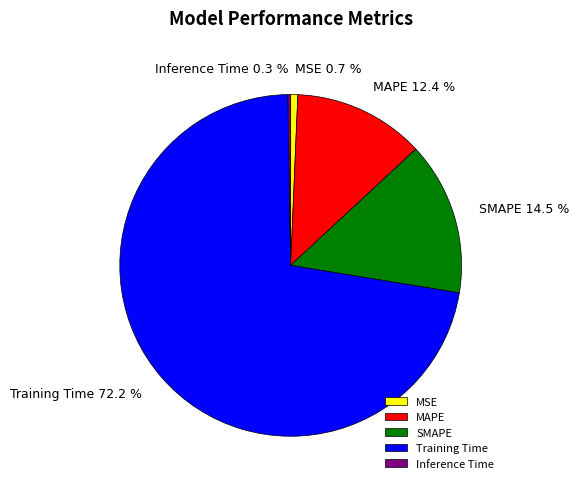

To the nearest percent, what is the difference between the SMAPE and MAPE slice percentages?

2%